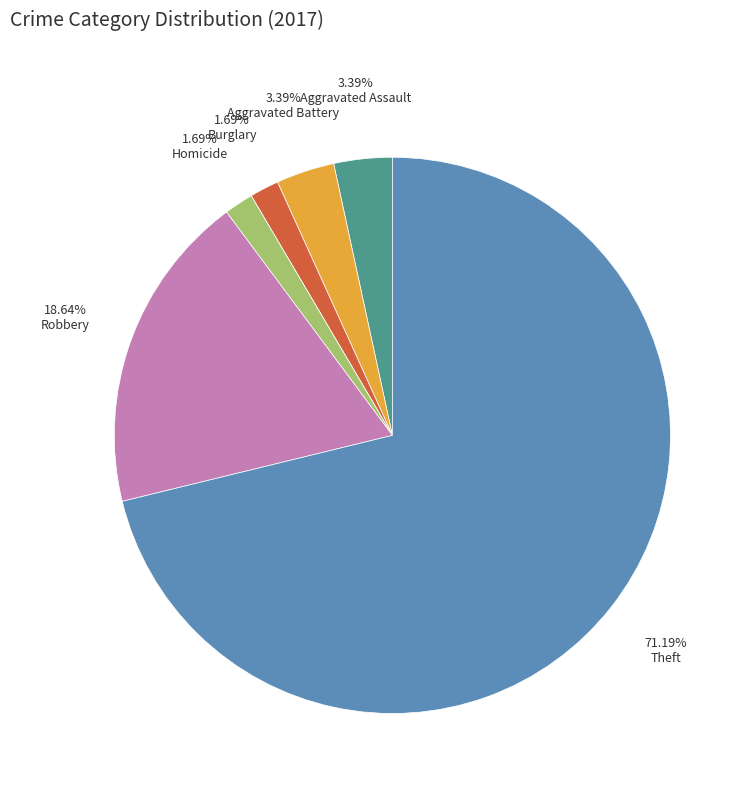

Does any single category account for the majority?

Yes